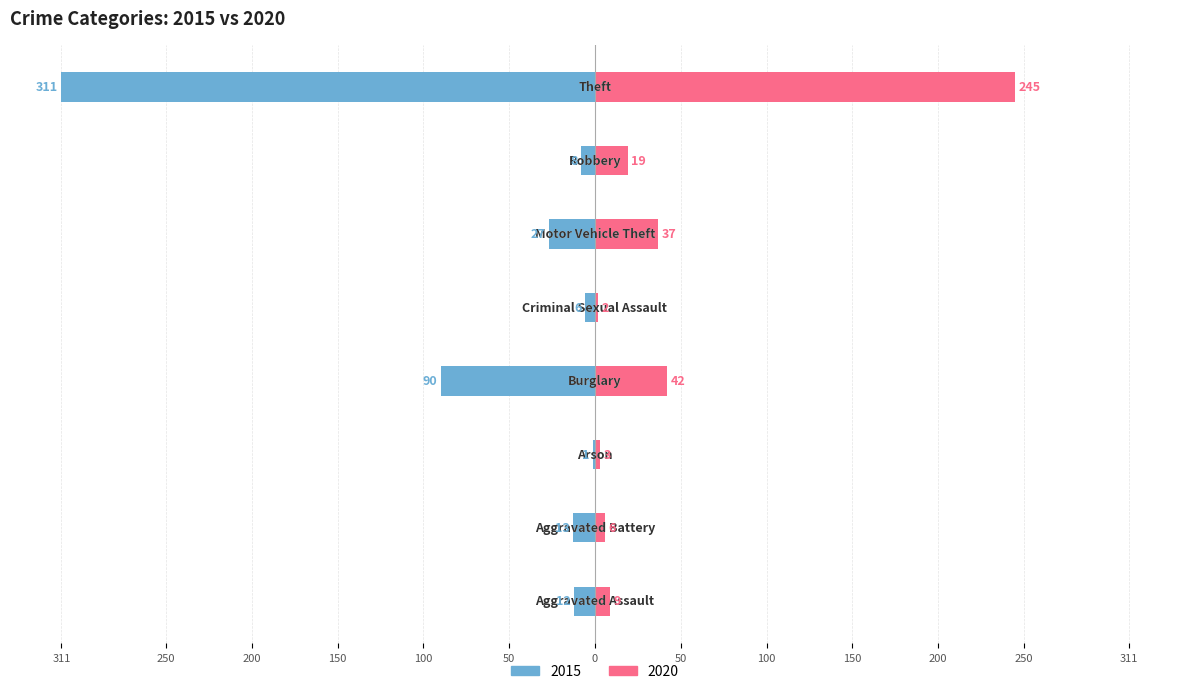

Is it true that 2020 equals 42 at Burglary?

True